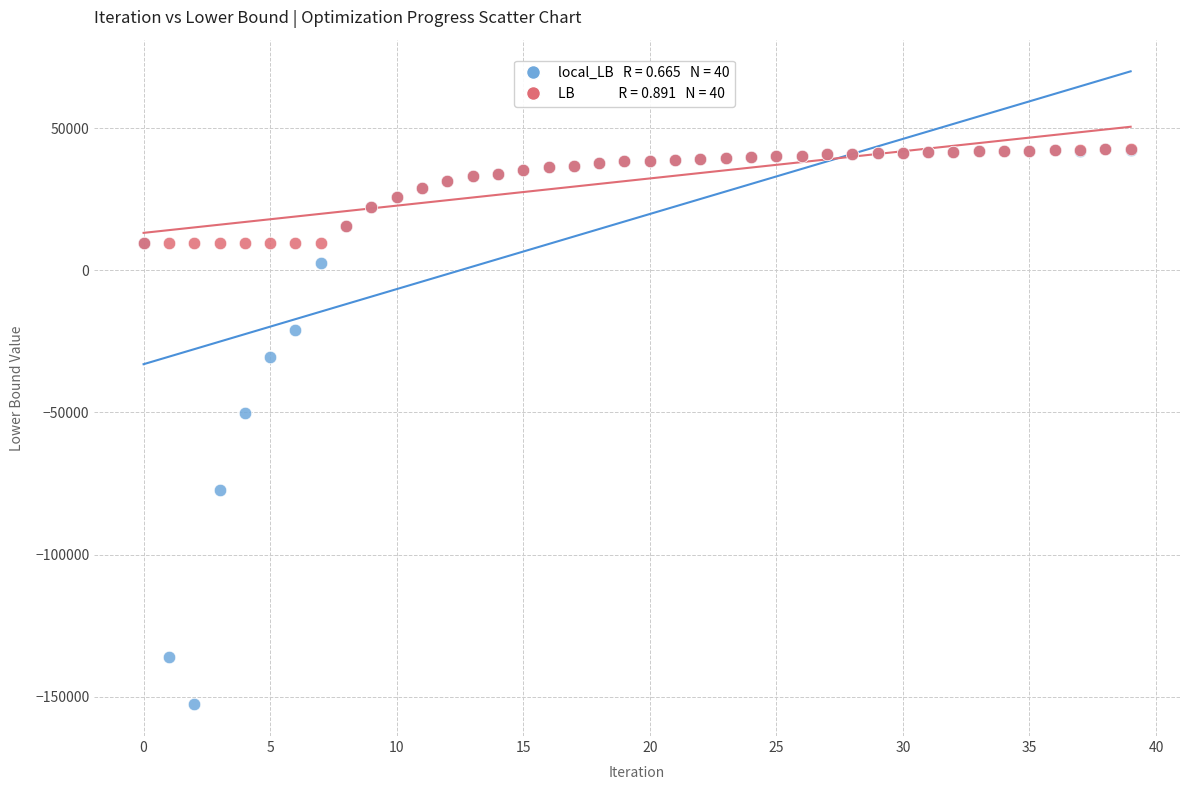

Across all series, what Y value is closest to -54953?

-50179.2